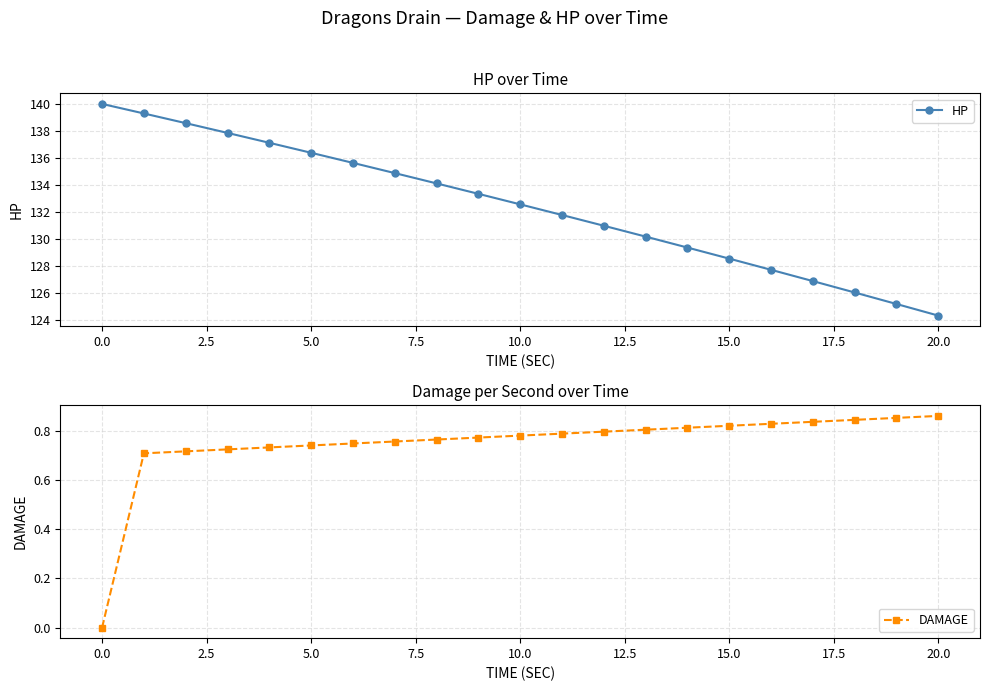

True or false: HP has more than 2 points higher than both neighbors.

False